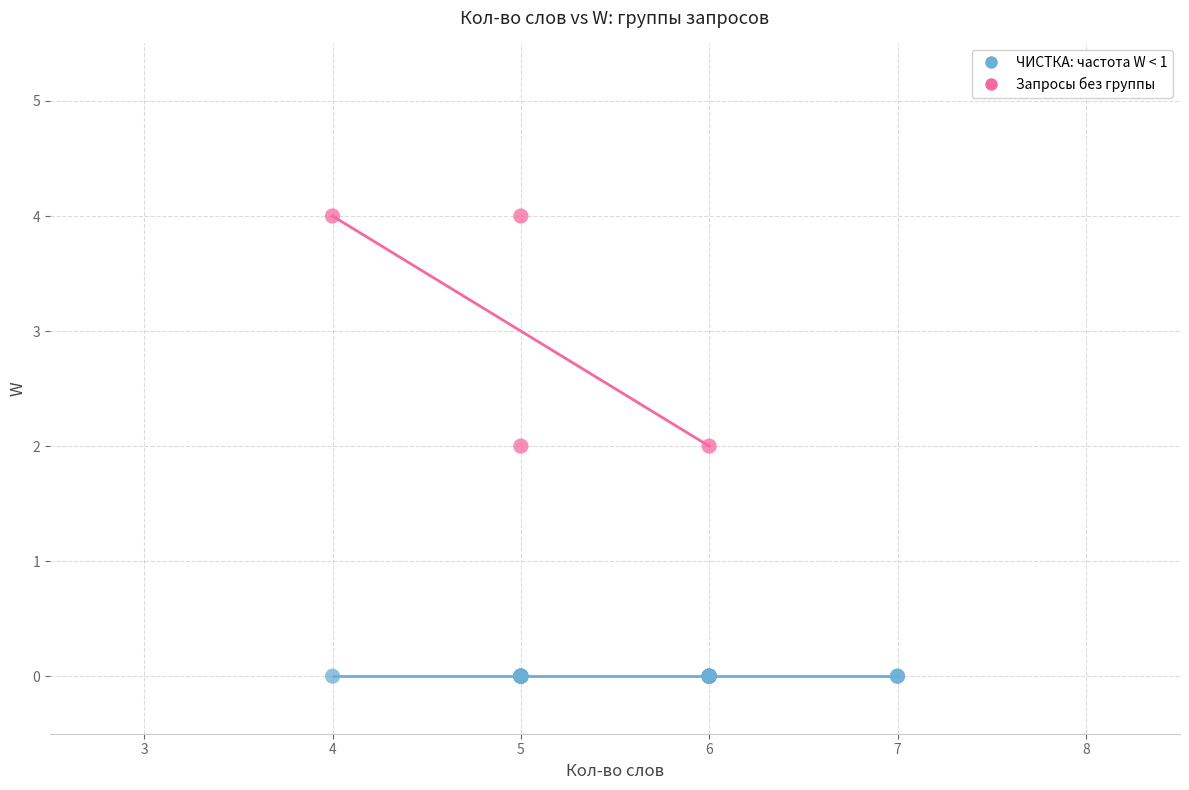

Which series reaches the maximum Y coordinate?

Запросы без группы